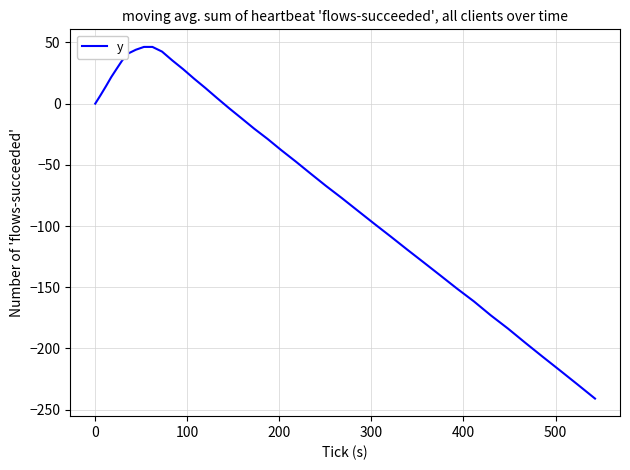

What is the difference between the maximum and minimum values?

287.2